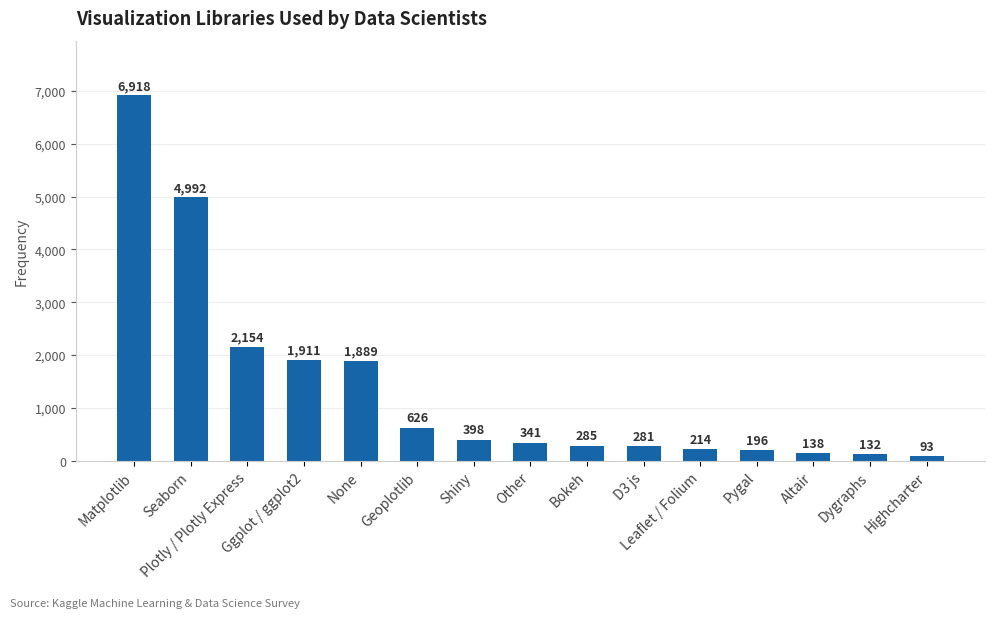

What is the value of the 5th bar from the left?

1889